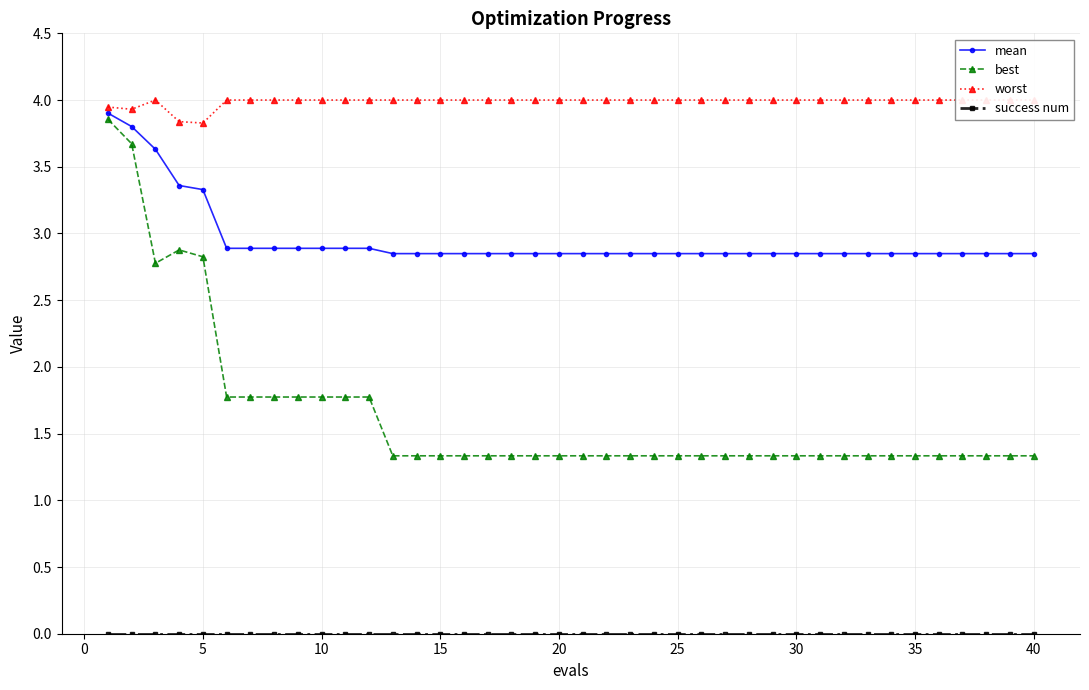

Reading left to right, extract all data points from this chart.

mean: 3.9	3.8	3.6	3.4	3.3	2.9	2.9	2.9	2.9	2.9	2.9	2.9	2.8	2.8	2.8	2.8	2.8	2.8	2.8	2.8	2.8	2.8	2.8	2.8	2.8	2.8	2.8	2.8	2.8	2.8	2.8	2.8	2.8	2.8	2.8	2.8	2.8	2.8	2.8	2.8
best: 3.9	3.7	2.8	2.9	2.8	1.8	1.8	1.8	1.8	1.8	1.8	1.8	1.3	1.3	1.3	1.3	1.3	1.3	1.3	1.3	1.3	1.3	1.3	1.3	1.3	1.3	1.3	1.3	1.3	1.3	1.3	1.3	1.3	1.3	1.3	1.3	1.3	1.3	1.3	1.3
worst: 3.9	3.9	4.0	3.8	3.8	4.0	4.0	4.0	4.0	4.0	4.0	4.0	4.0	4.0	4.0	4.0	4.0	4.0	4.0	4.0	4.0	4.0	4.0	4.0	4.0	4.0	4.0	4.0	4.0	4.0	4.0	4.0	4.0	4.0	4.0	4.0	4.0	4.0	4.0	4.0
success num: 0.0	0.0	0.0	0.0	0.0	0.0	0.0	0.0	0.0	0.0	0.0	0.0	0.0	0.0	0.0	0.0	0.0	0.0	0.0	0.0	0.0	0.0	0.0	0.0	0.0	0.0	0.0	0.0	0.0	0.0	0.0	0.0	0.0	0.0	0.0	0.0	0.0	0.0	0.0	0.0